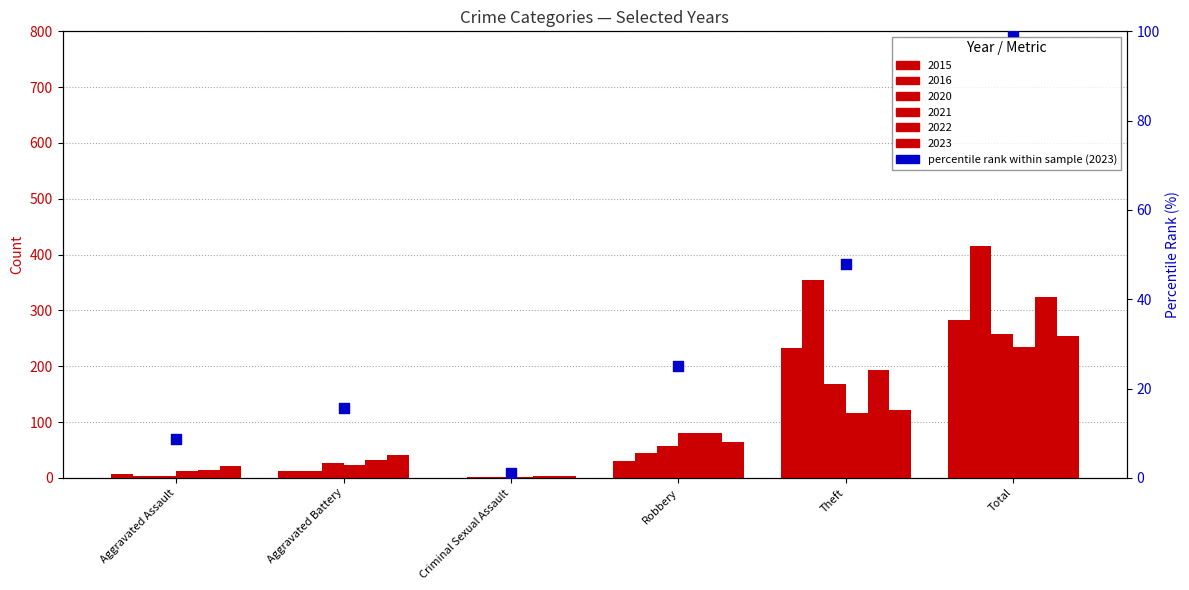

What is the change in value from Criminal Sexual Assault to Robbery?

+23.9